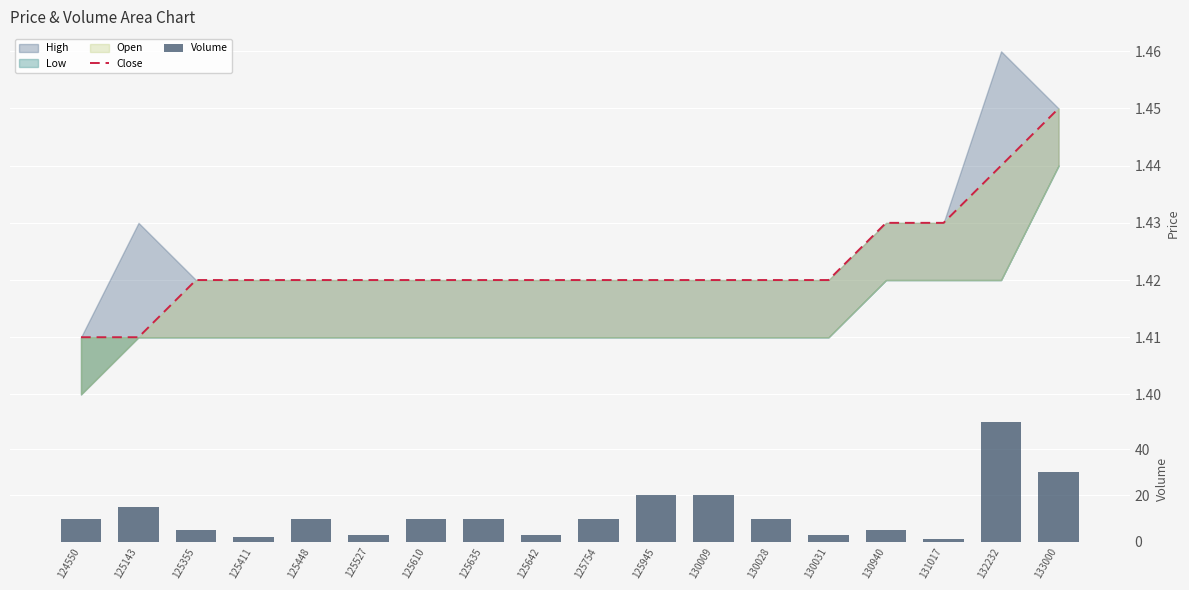

Reading left to right, list all the values displayed in this chart.

Close: 1.4	1.4	1.4	1.4	1.4	1.4	1.4	1.4	1.4	1.4	1.4	1.4	1.4	1.4	1.4	1.4	1.4	1.4
Volume: 10.0	15.0	5.0	2.0	10.0	3.0	10.0	10.0	3.0	10.0	20.0	20.0	10.0	3.0	5.0	1.0	52.0	30.0